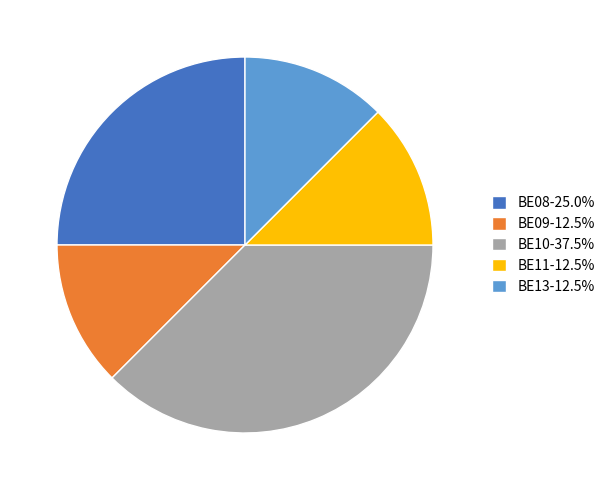

Count the number of slices in the pie.

5